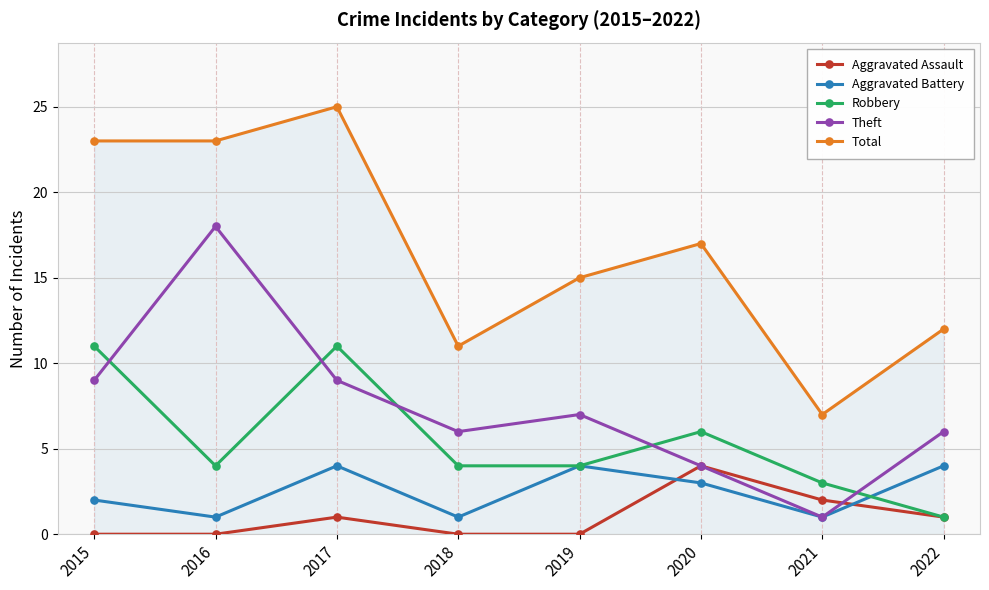

Which series has the largest range (max minus min)?

Total